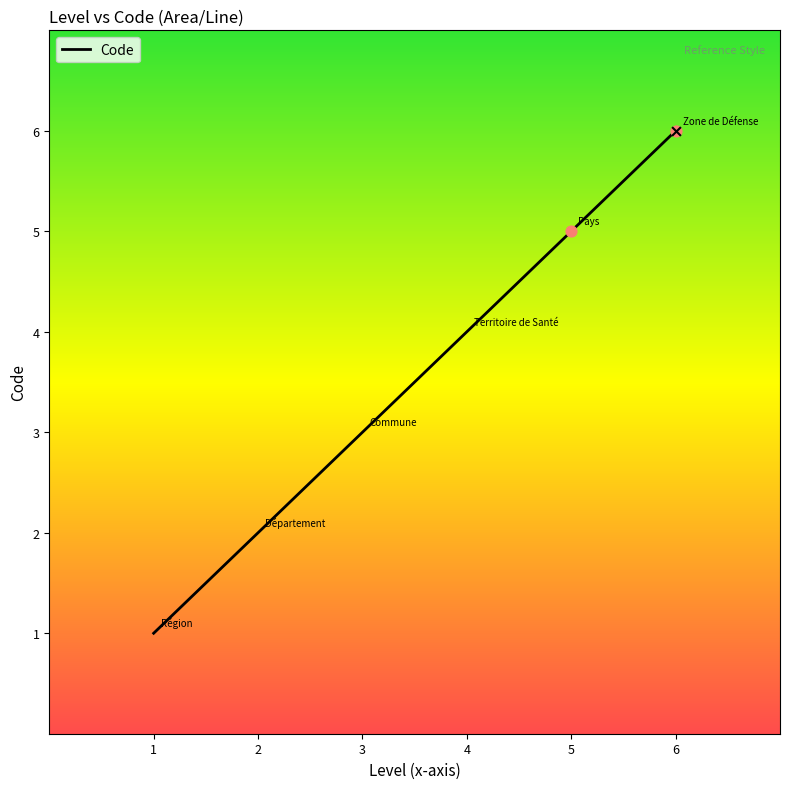

What is the change in value from 1 to 6?

+5